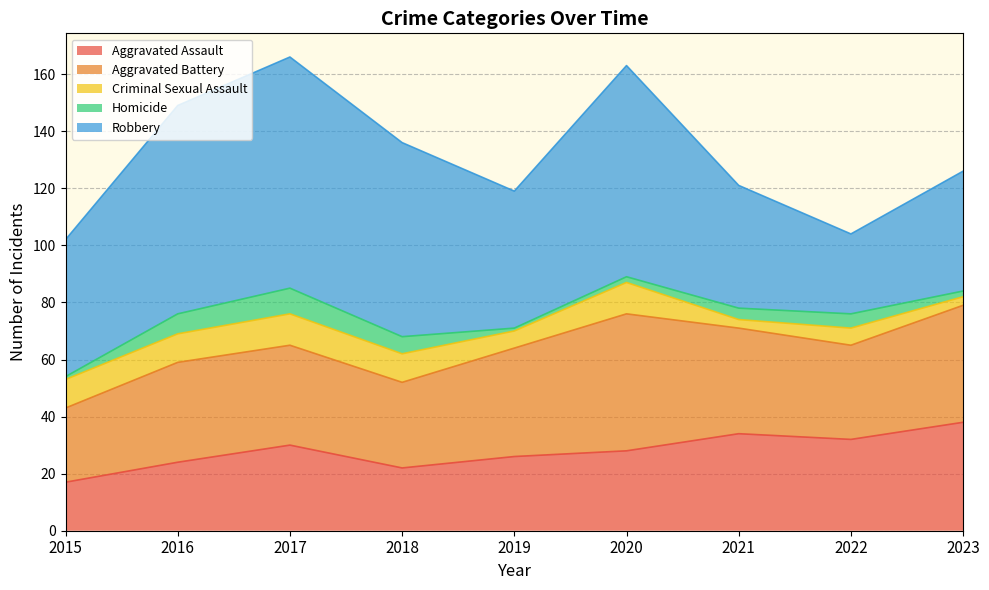

What is the minimum value shown in the chart?

1